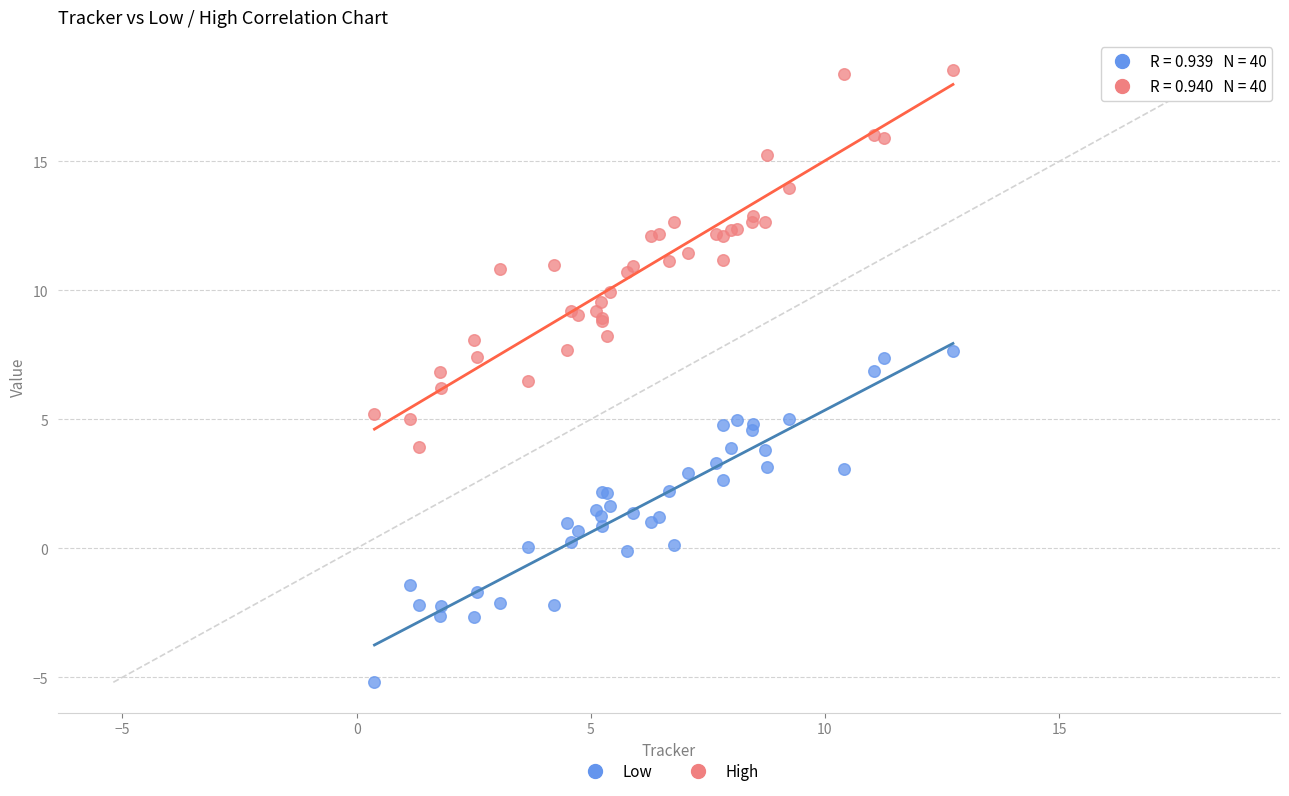

Which series reaches the maximum Y coordinate?

High